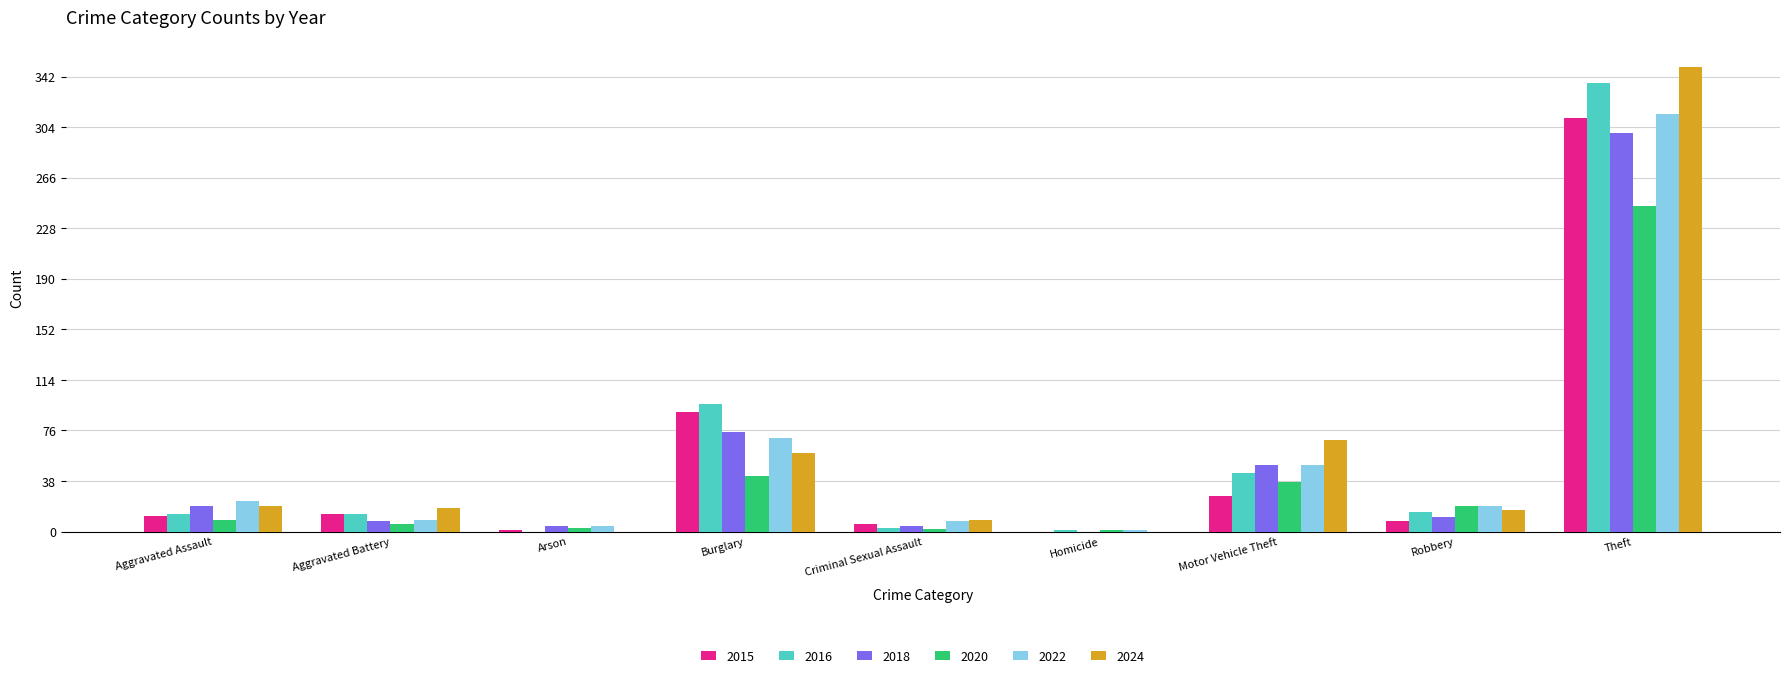

Between Motor Vehicle Theft and Theft, which series saw the biggest shift?

2016